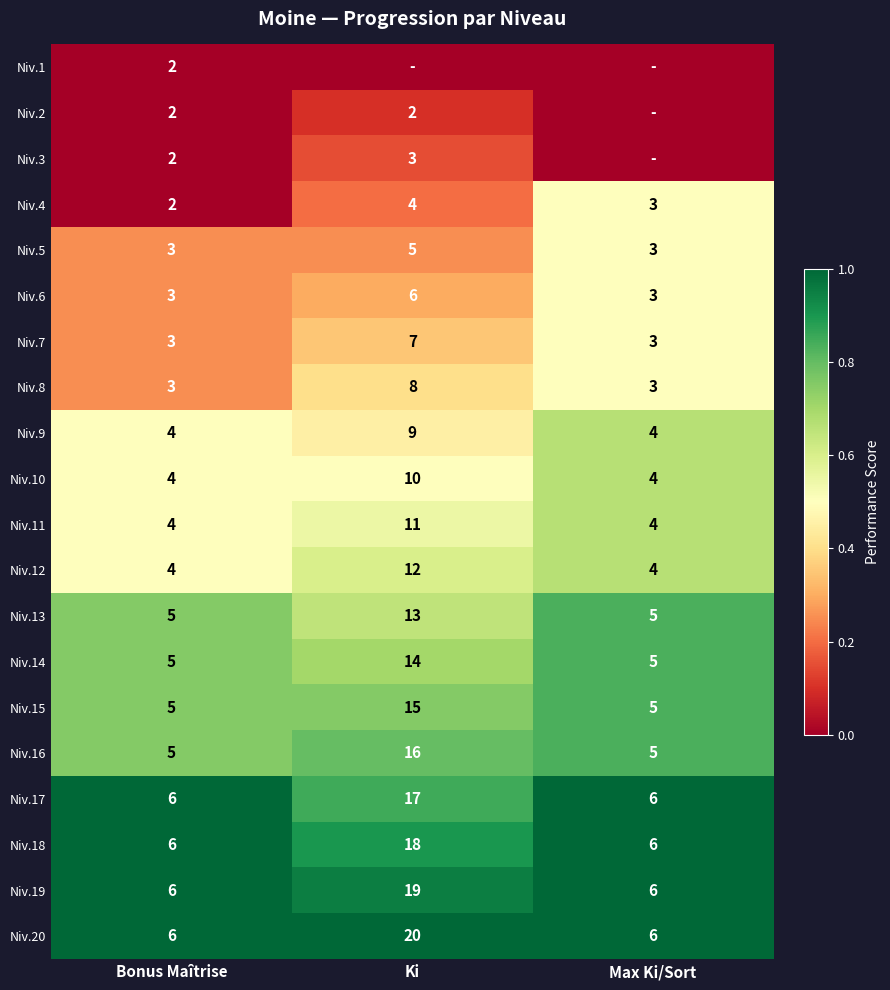

What is the average value of the Niv.10 series?

6